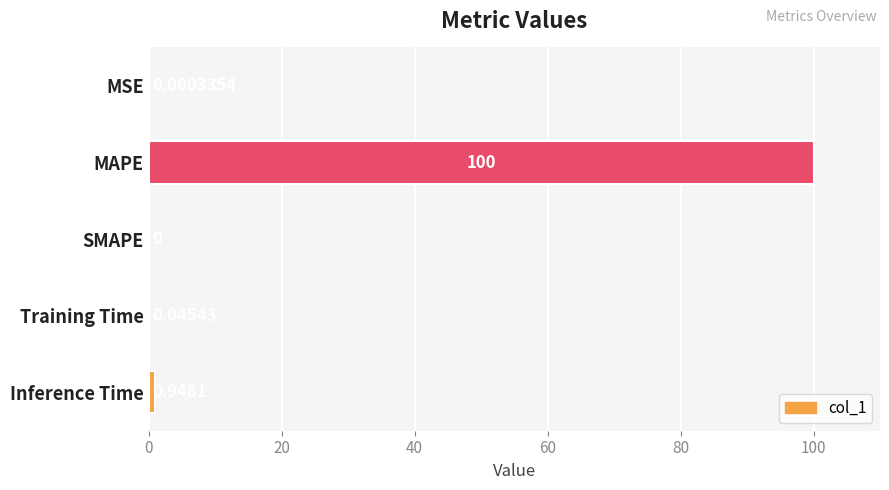

Between SMAPE and MSE, which is larger?

MSE